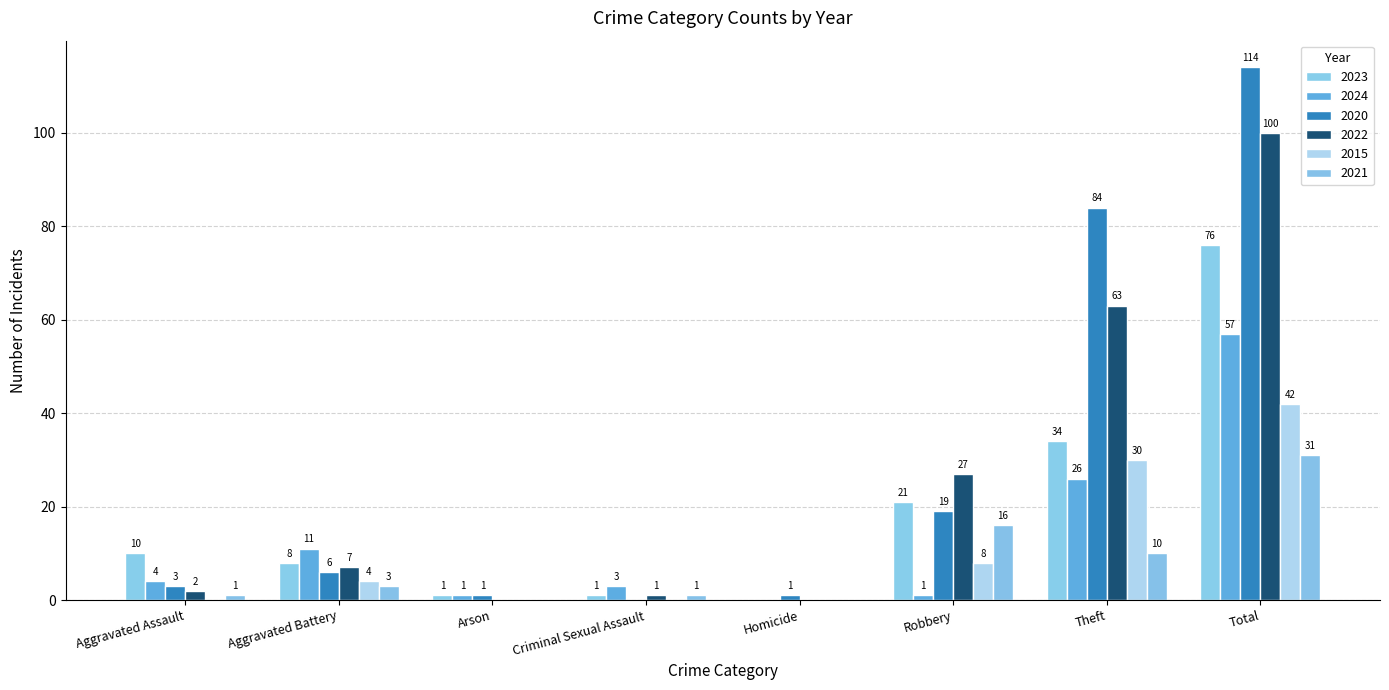

How many positive values does the 2020 series have?

7